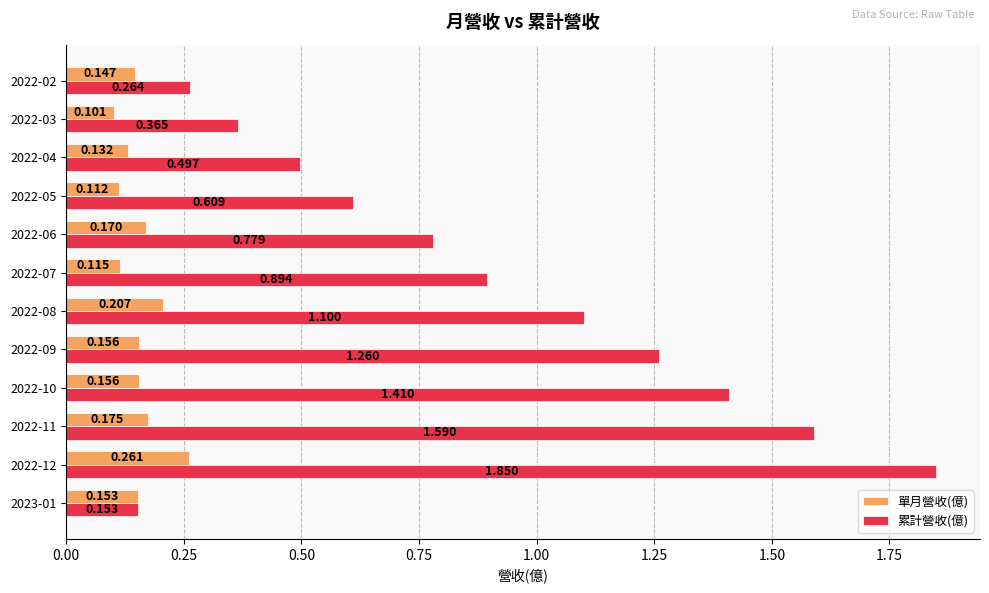

Which series has the widest spread of values?

累計營收(億)